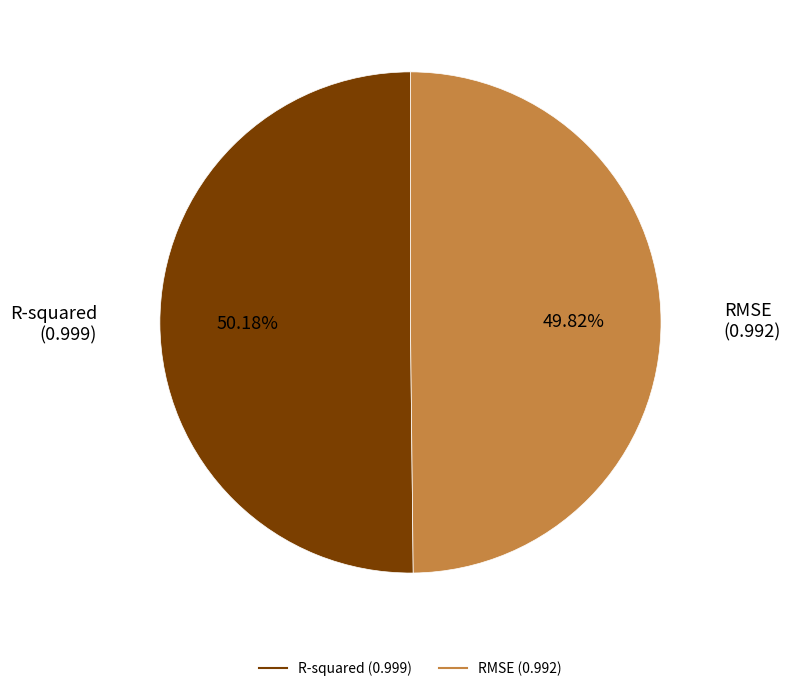

What percentage is the R-squared slice, to the nearest percent?

50%